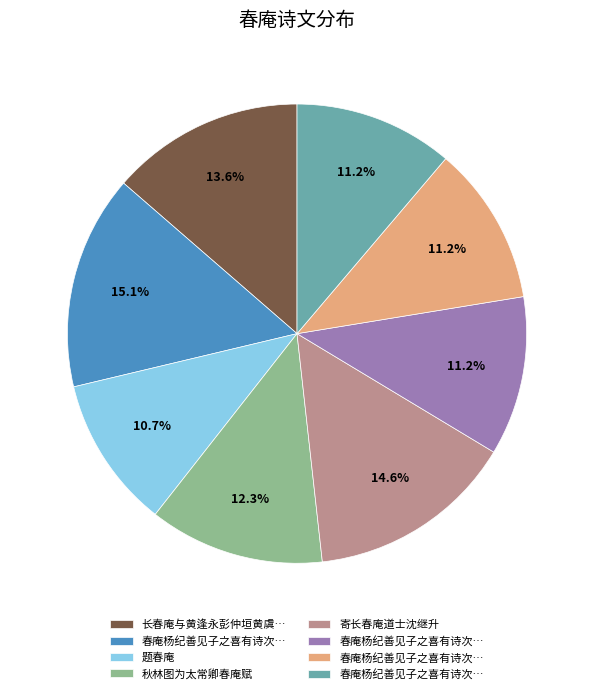

How many slices are in this pie chart?

8